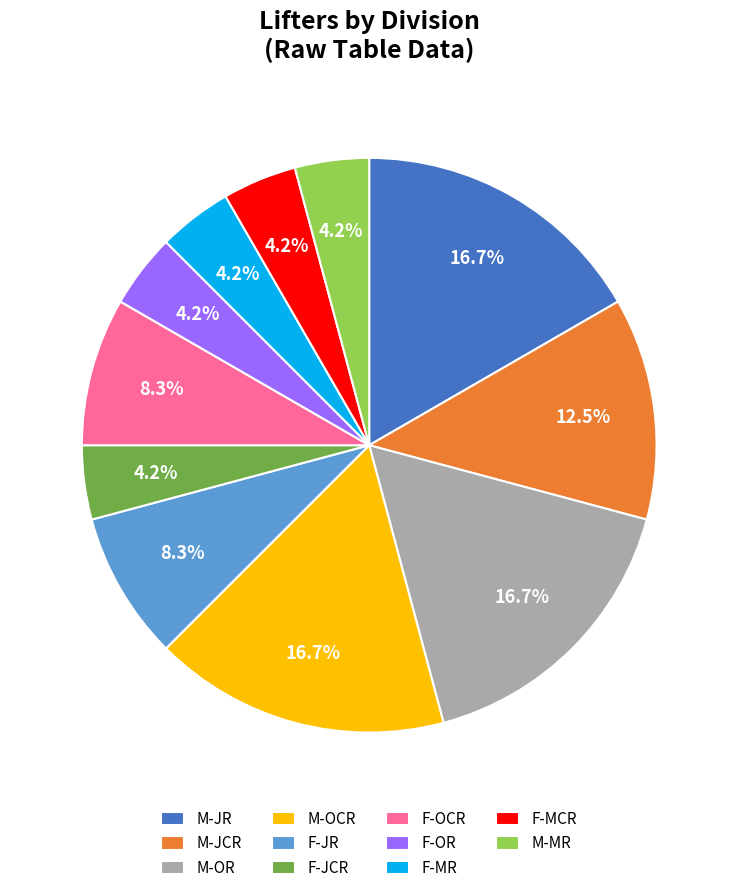

To the nearest percent, what is the difference between the M-JCR and M-JR slice percentages?

4%